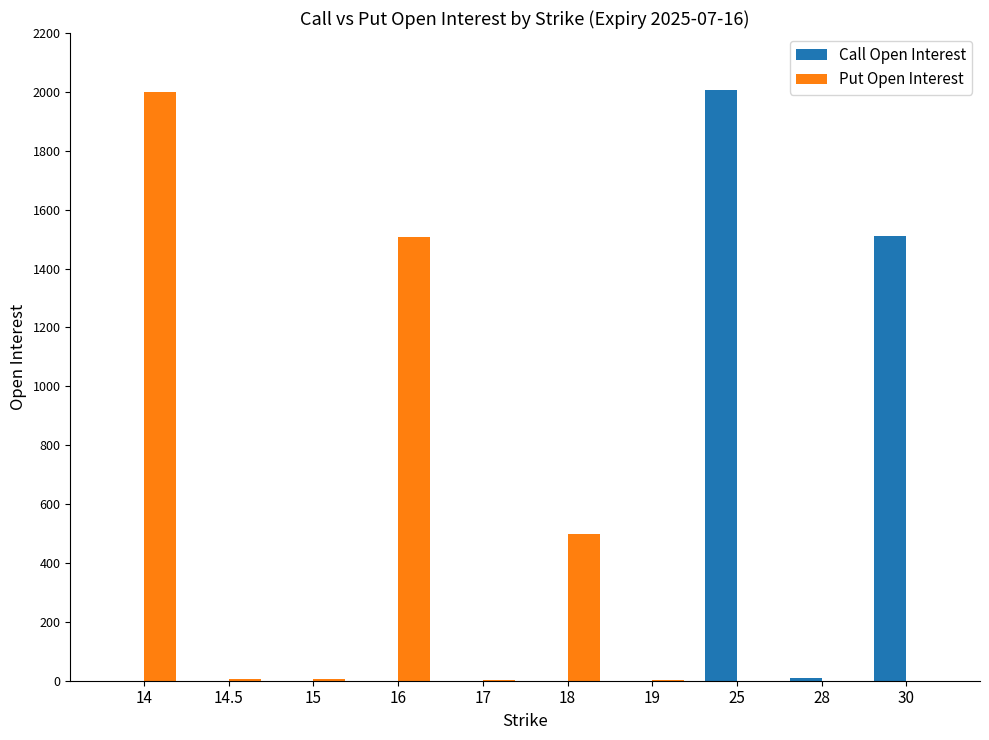

Is the value of Call Open Interest at 28 greater than the value of Put Open Interest at 14?

No